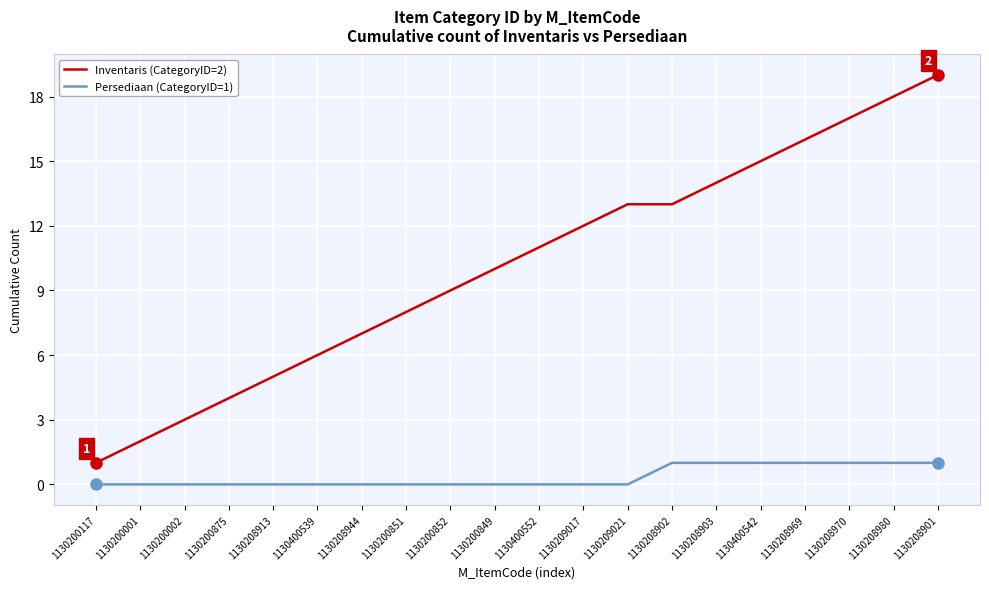

Reading right to left, extract all data points from this chart.

Inventaris (CategoryID=2): 1130208901=19	1130208980=18	1130208970=17	1130208969=16	1130400542=15	1130208903=14	1130208902=13	1130209021=13	1130209017=12	1130400552=11	1130200849=10	1130200852=9	1130200851=8	1130208944=7	1130400539=6	1130208913=5	1130200875=4	1130200002=3	1130200001=2	1130200117=1
Persediaan (CategoryID=1): 1130208901=1	1130208980=1	1130208970=1	1130208969=1	1130400542=1	1130208903=1	1130208902=1	1130209021=0	1130209017=0	1130400552=0	1130200849=0	1130200852=0	1130200851=0	1130208944=0	1130400539=0	1130208913=0	1130200875=0	1130200002=0	1130200001=0	1130200117=0